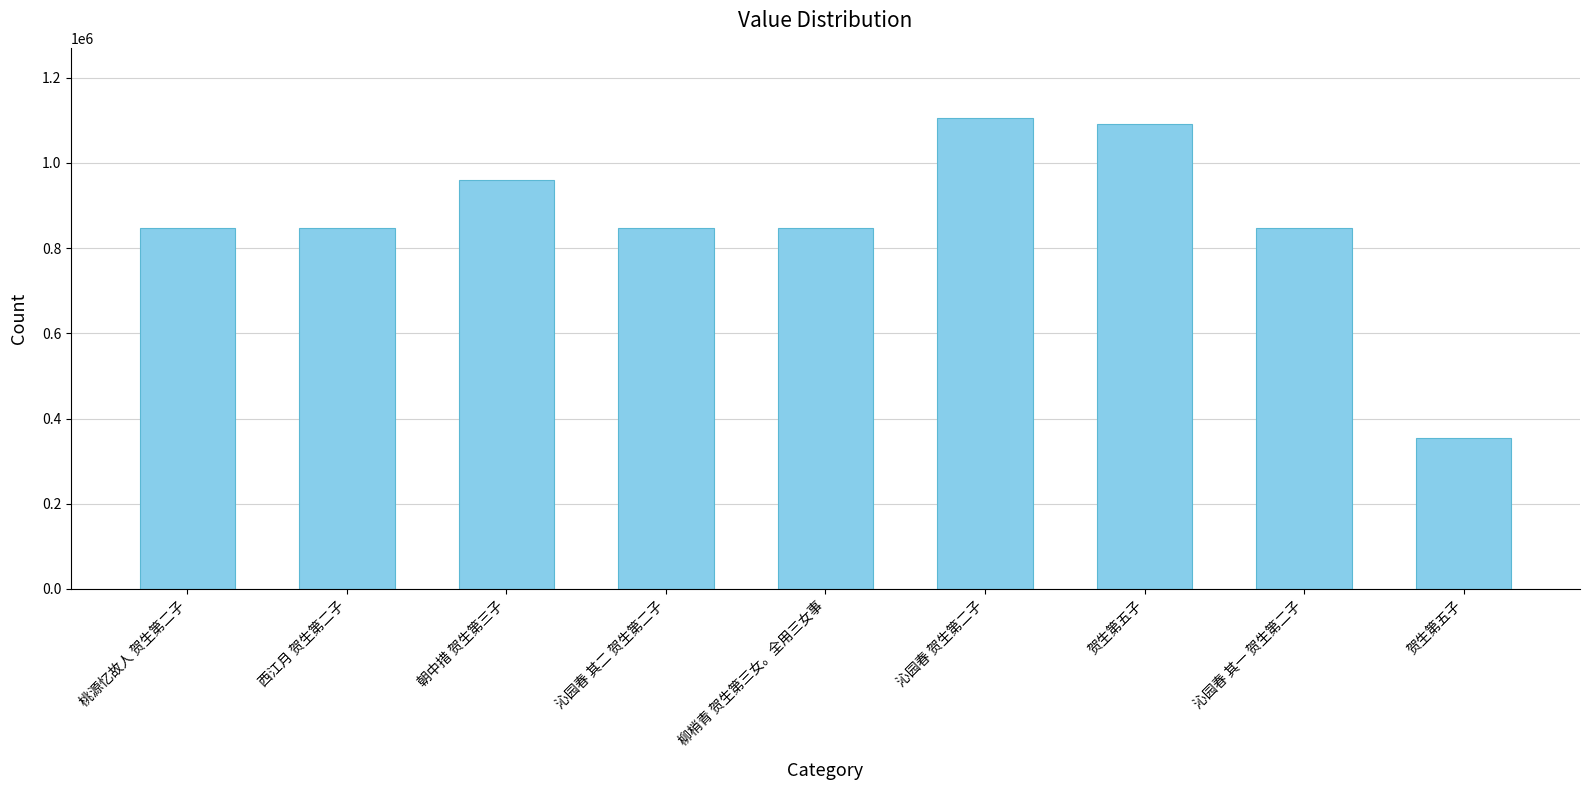

Between 贺生第五子 and 西江月 贺生第二子, which is larger?

贺生第五子